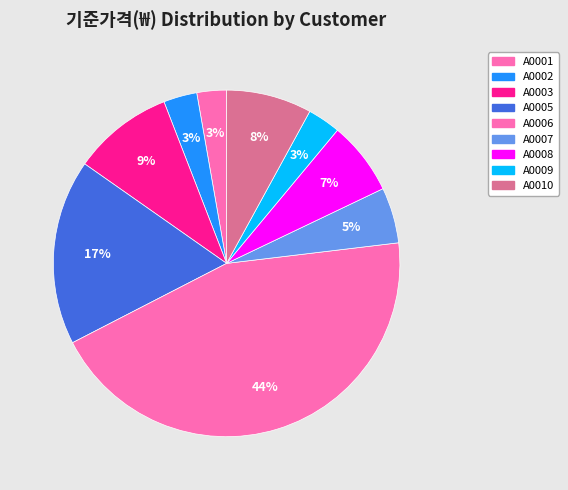

Do A0009 and A0001 together represent more than half of the pie?

No